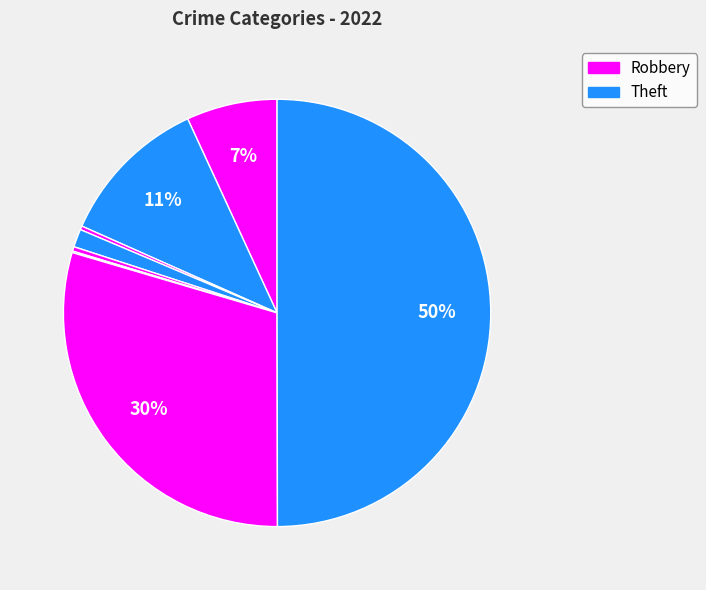

Does any single category account for the majority?

No